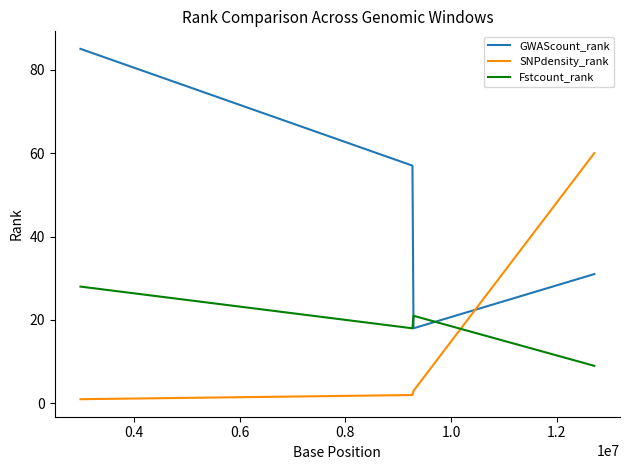

Which series has the largest total across all categories?

GWAScount_rank